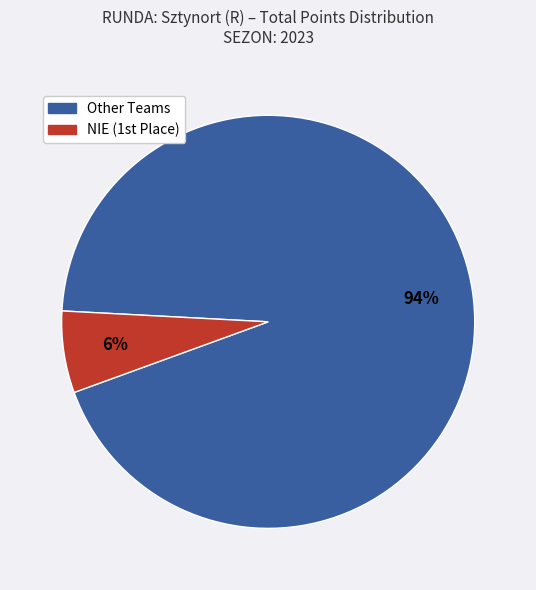

To the nearest percent, what is the average slice percentage?

50%